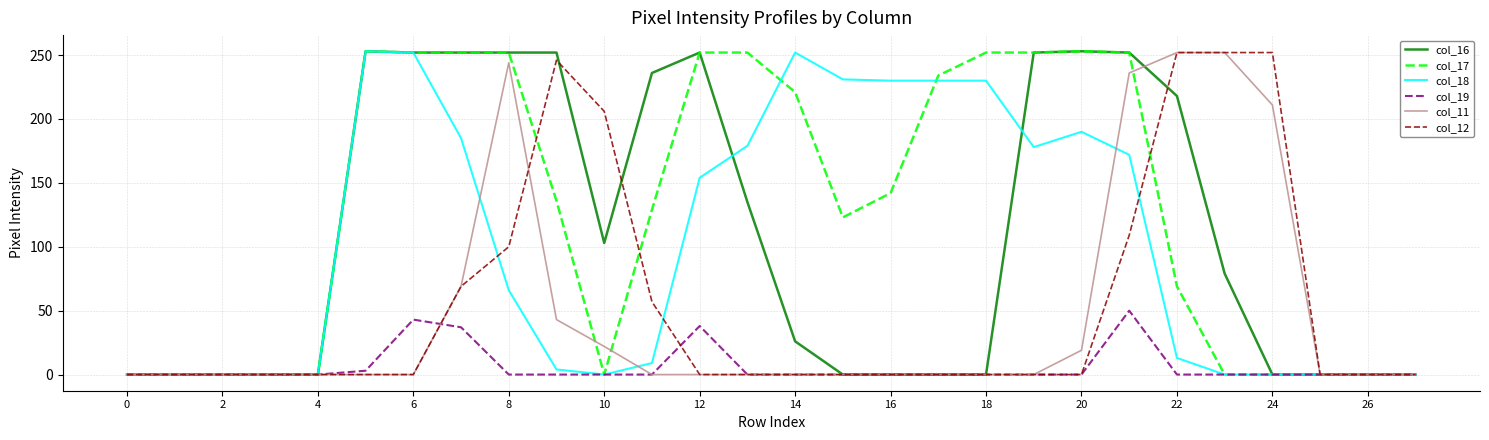

True or false: col_17 and col_11 intersect in this chart.

True